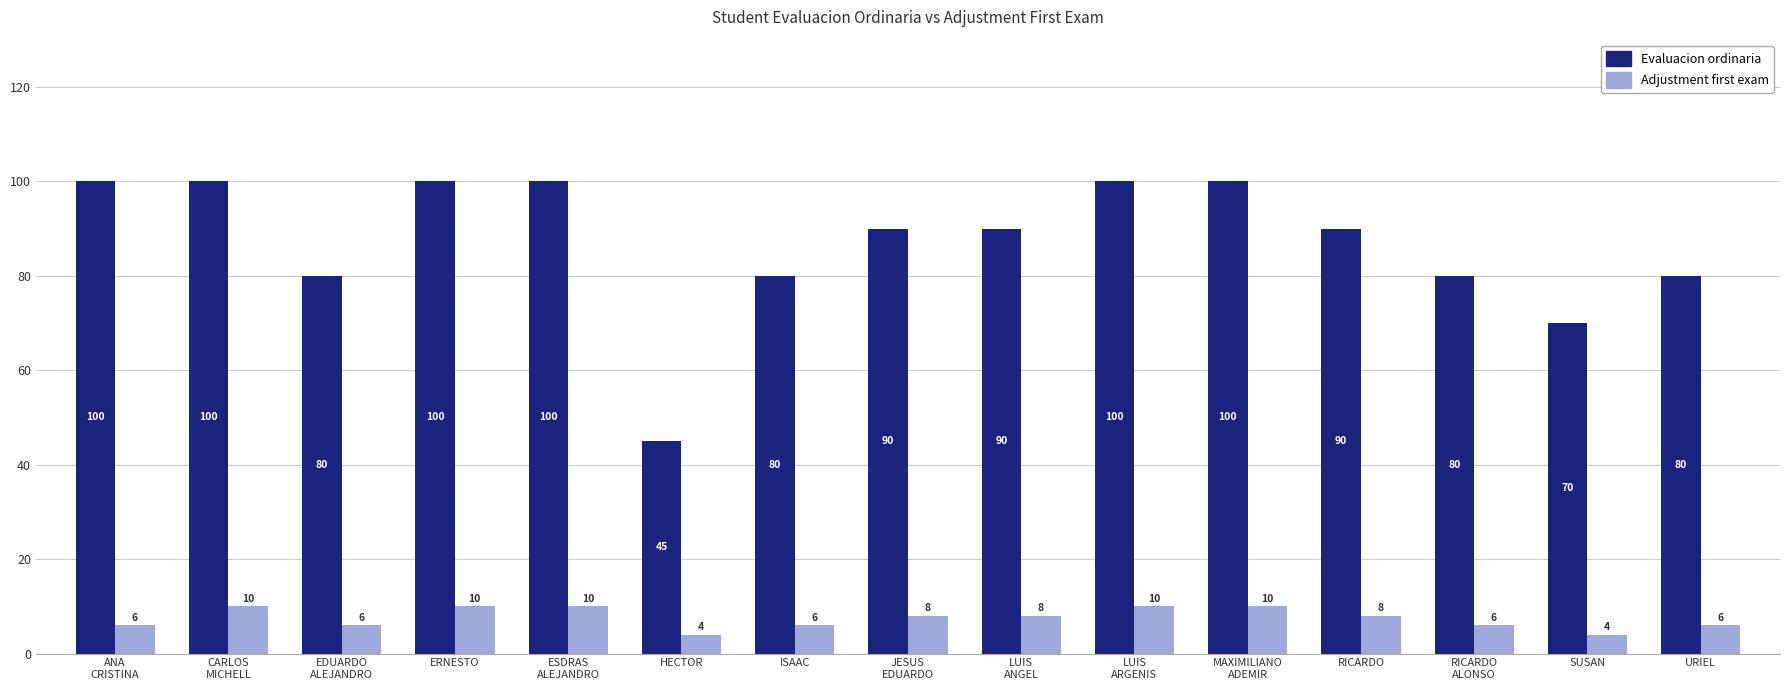

The Evaluacion ordinaria series shows 154 at ANA
CRISTINA. True or false?

False